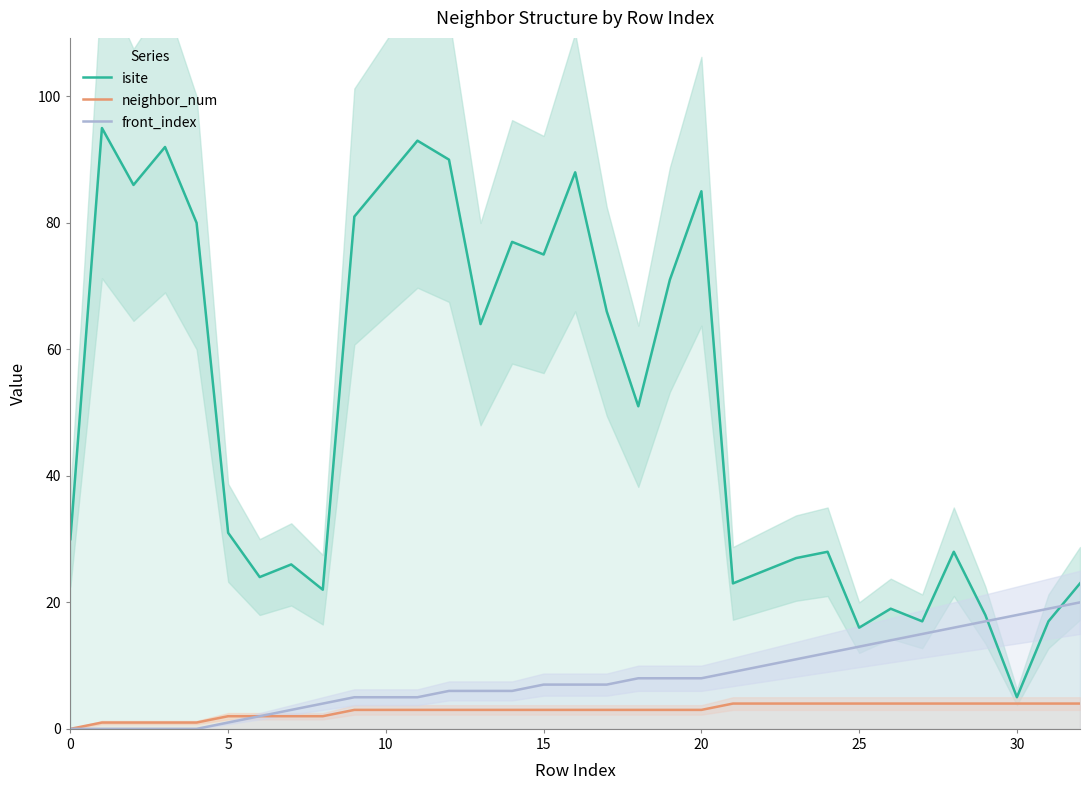

Does the chart display data point markers on the line(s)?

No